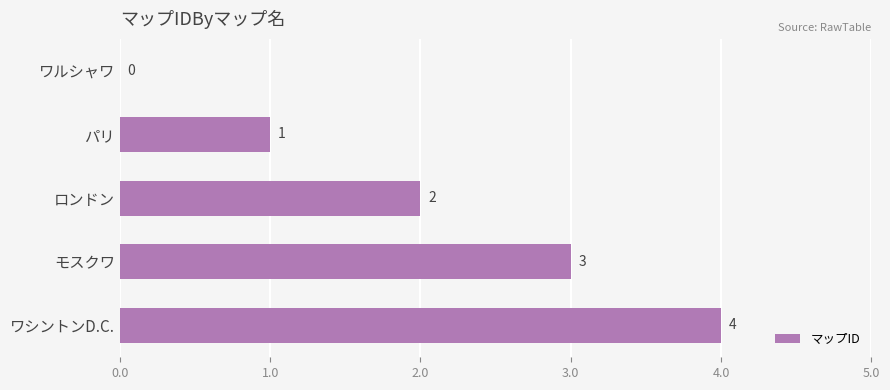

At which category does the chart reach its peak across all series?

ワシントンD.C.